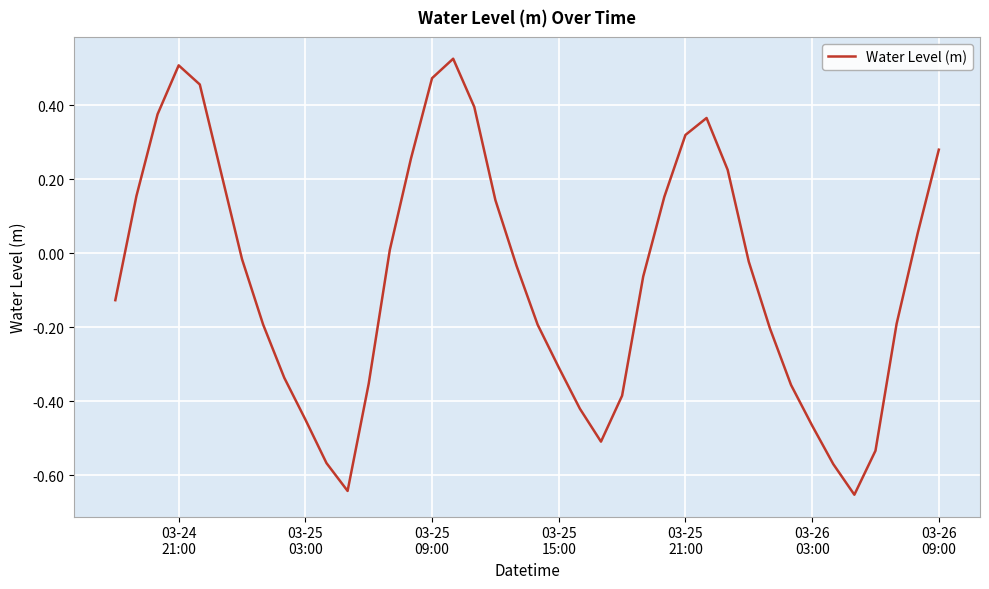

What is the difference between the second highest and minimum values?

1.2